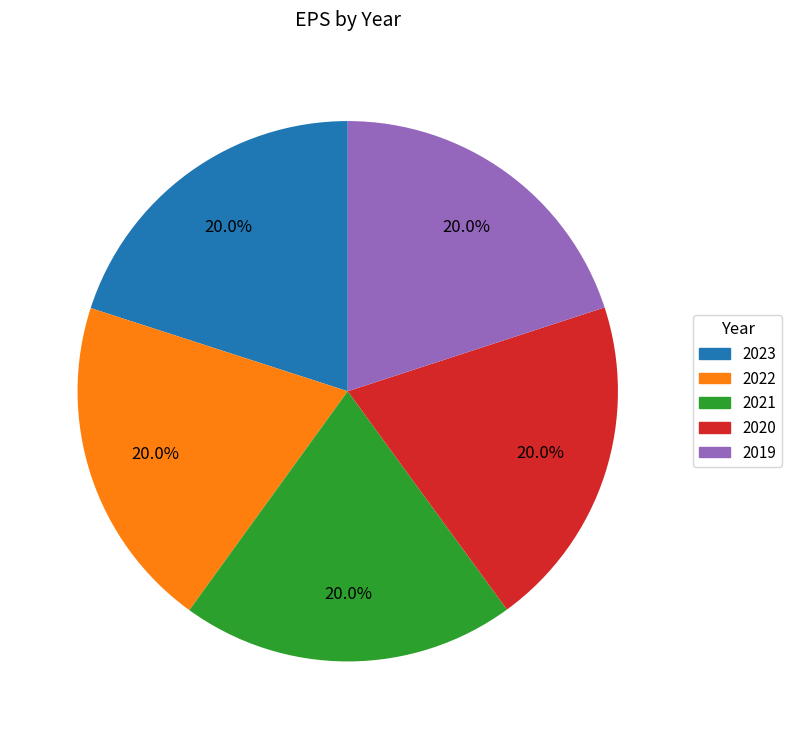

Is it true that 2020 is 8% of the pie?

False